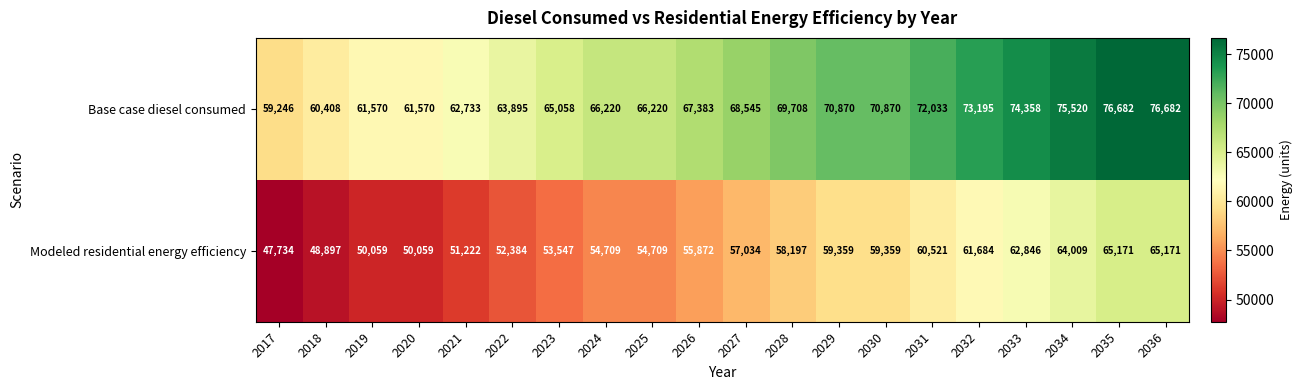

Which series has the largest total across all categories?

Base case diesel consumed